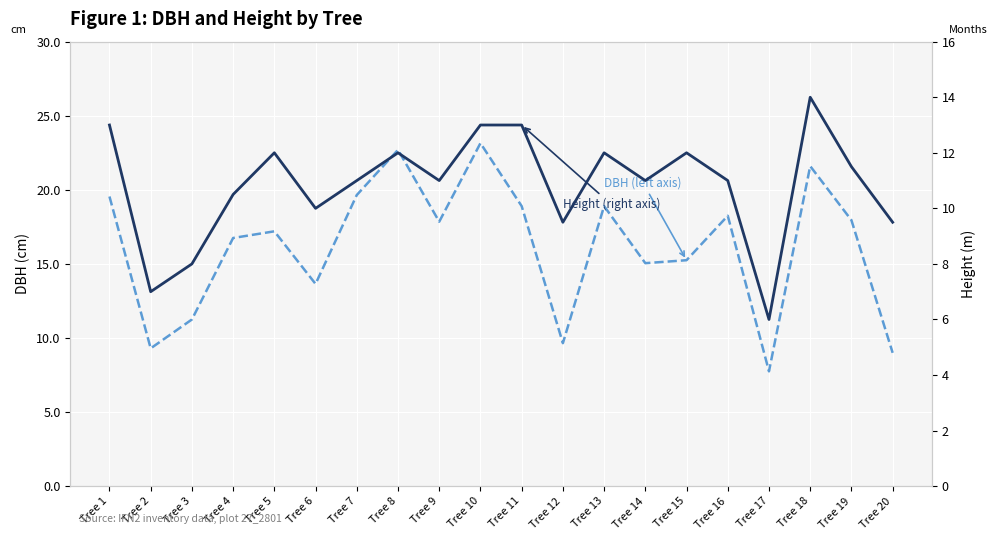

At which label does Height (right axis) reach its minimum?

Tree 17